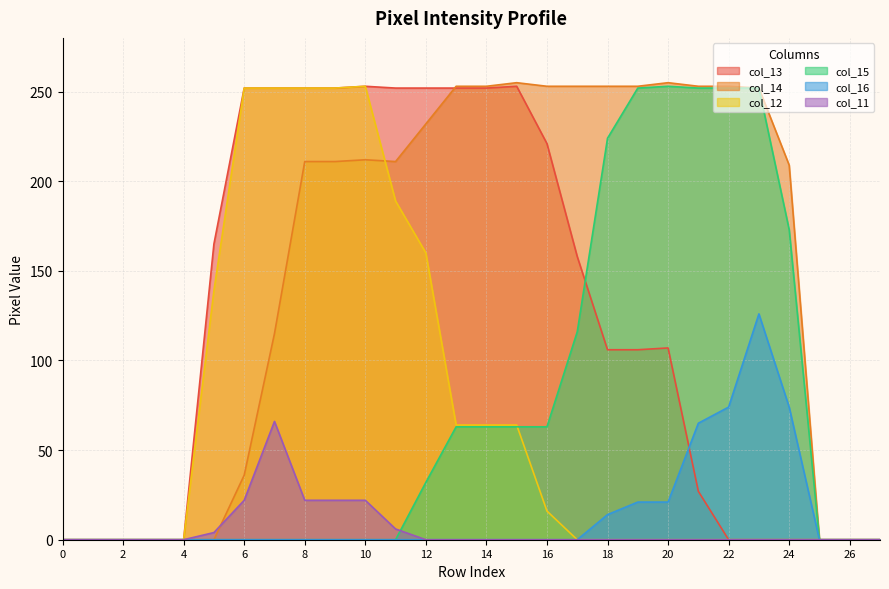

Which series has the largest total across all categories?

col_14